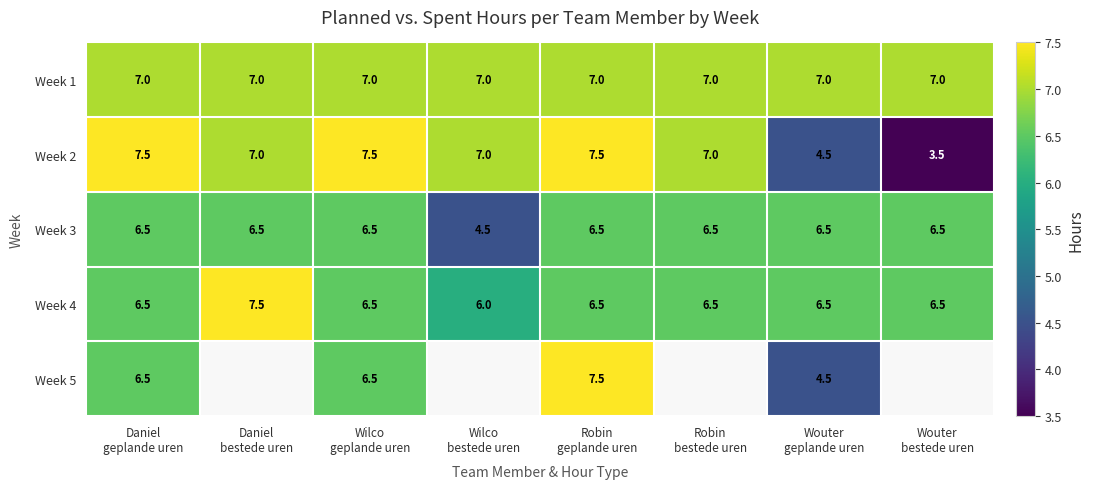

Count the Week 2 values in the range 7 to 8.

6